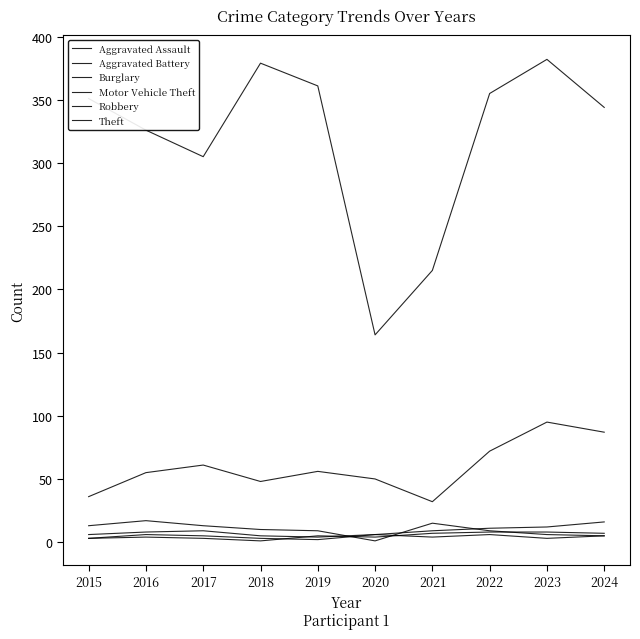

True or false: Aggravated Assault and Theft intersect in this chart.

False